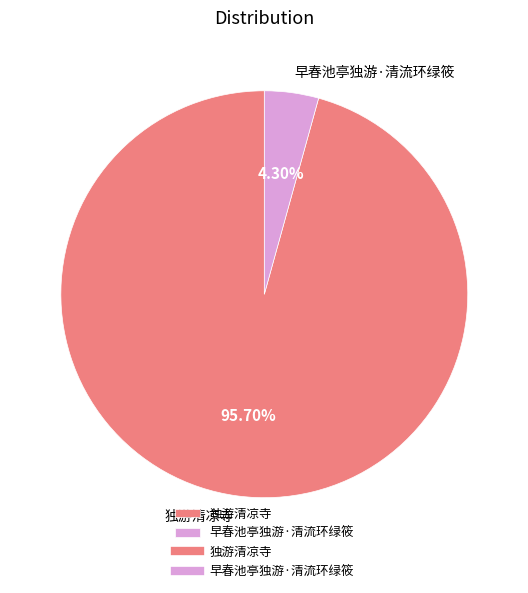

Which category has the biggest portion of the pie?

独游清凉寺